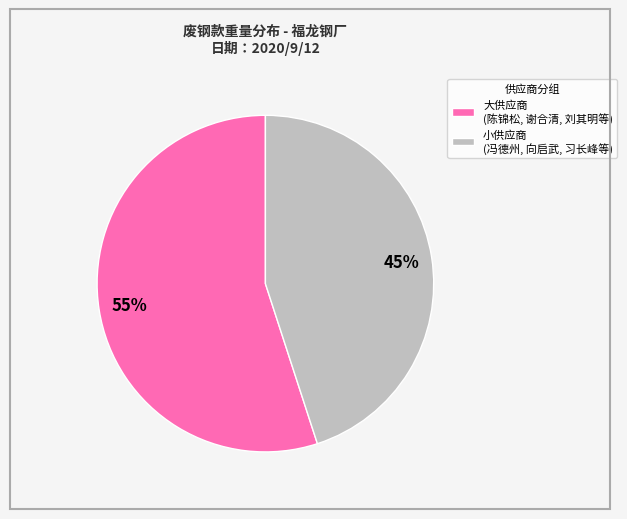

To the nearest percent, what is the difference between the largest and smallest slice percentages?

10%